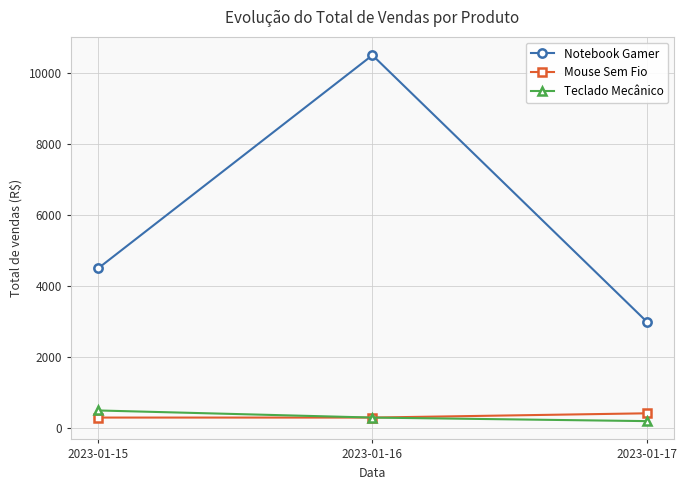

At how many categories does at least one series exceed 6974?

1